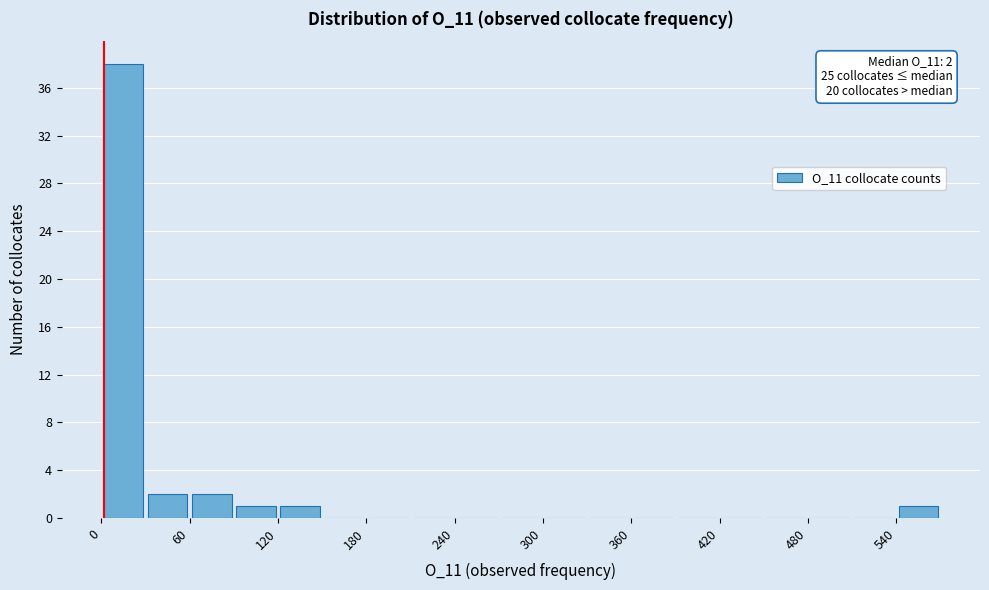

Around what value on the x-axis is the tallest bar? Give the approximate position of its centre, as read against the axis.

20